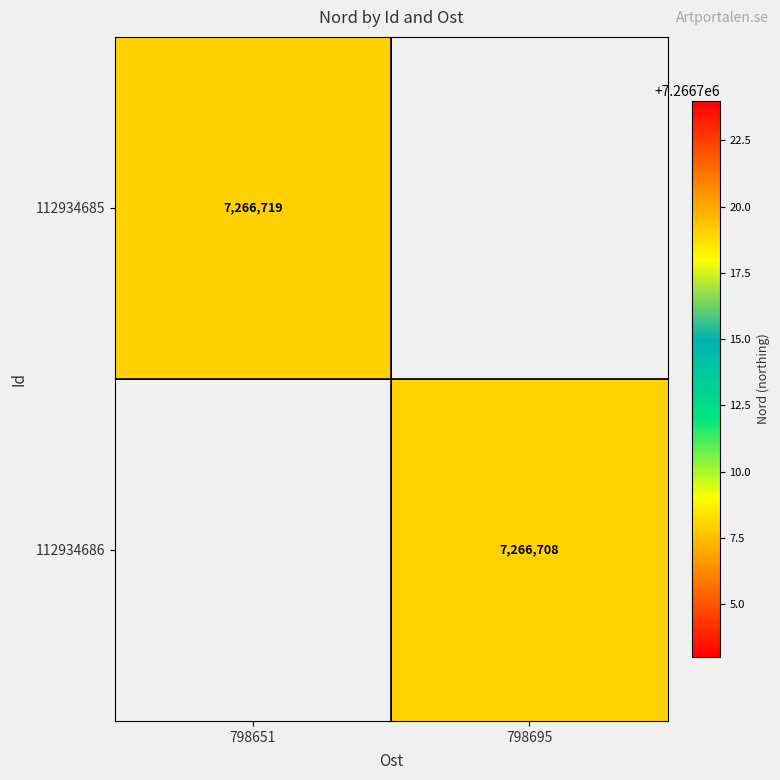

The 112934685 series shows 7266719 at 798651. True or false?

True